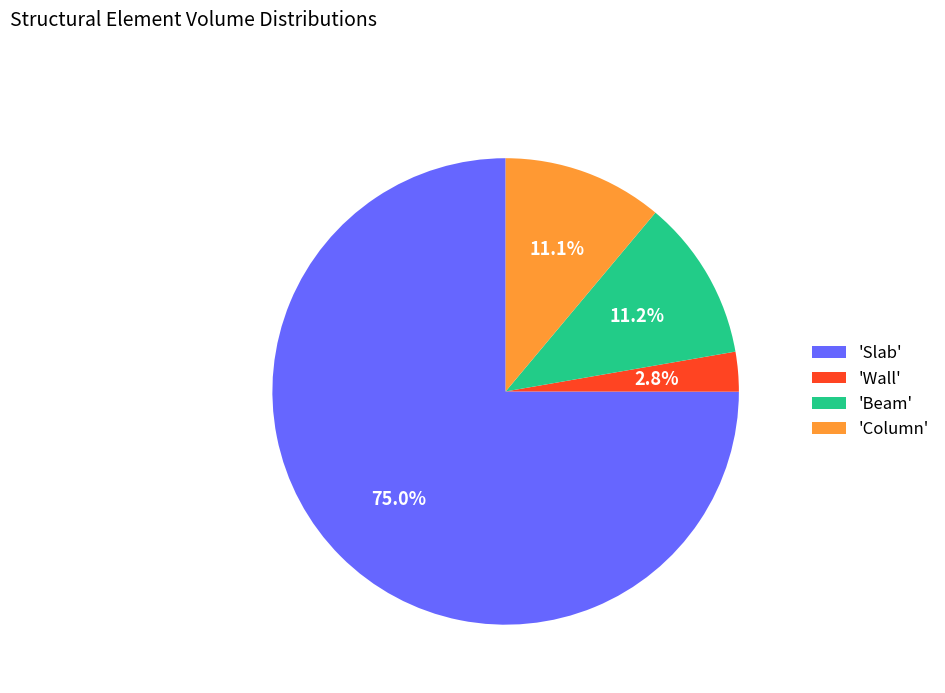

Does any single category account for the majority?

Yes